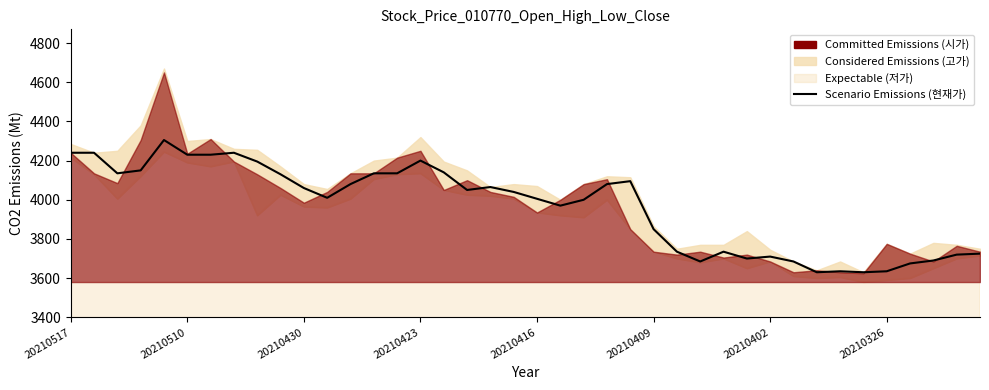

True or false: the data has more than 2 interior local peaks.

True